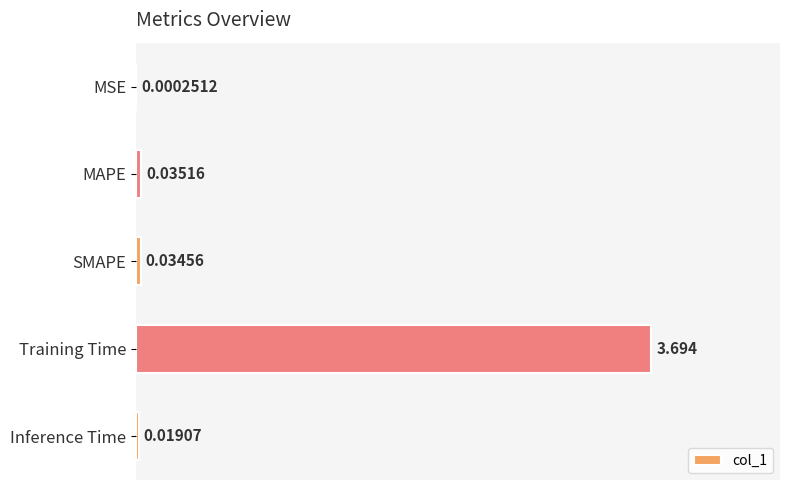

Which has a higher value, MSE or Inference Time?

Inference Time